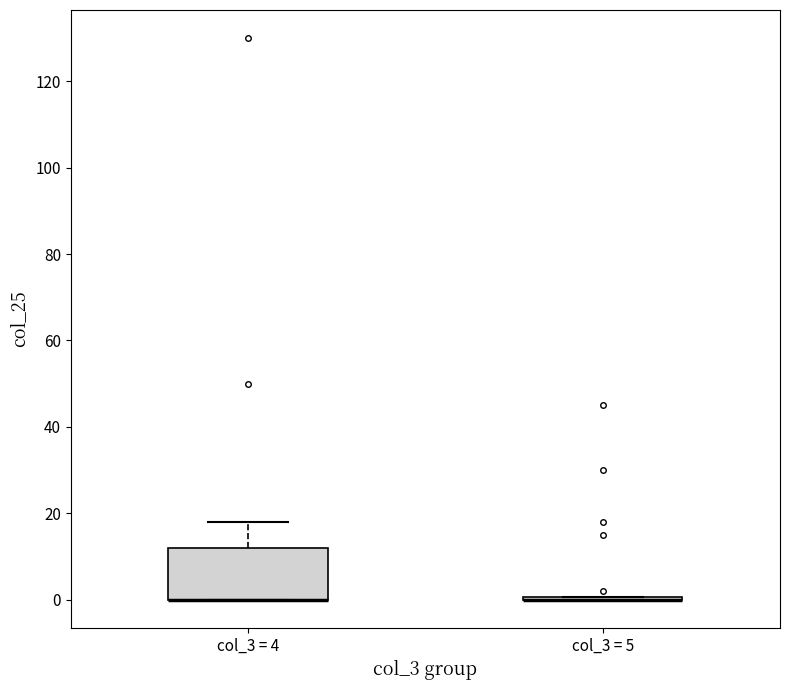

Where is the lower edge of the box for col_3 = 4 on the y-axis? The values are not printed on the chart, so give them approximately, as read against the axis.

0